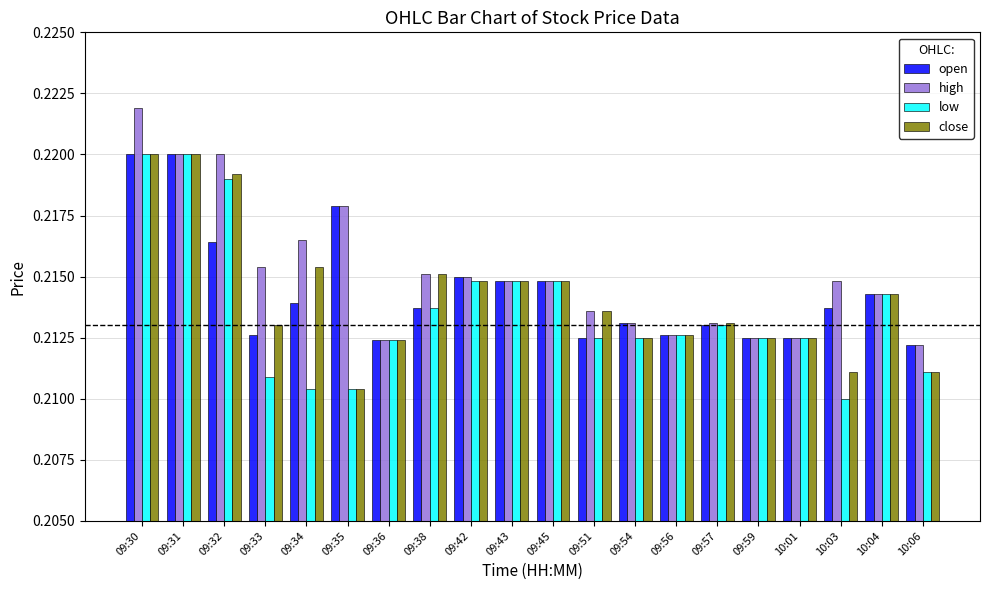

At how many categories does at least one series exceed 0?

20